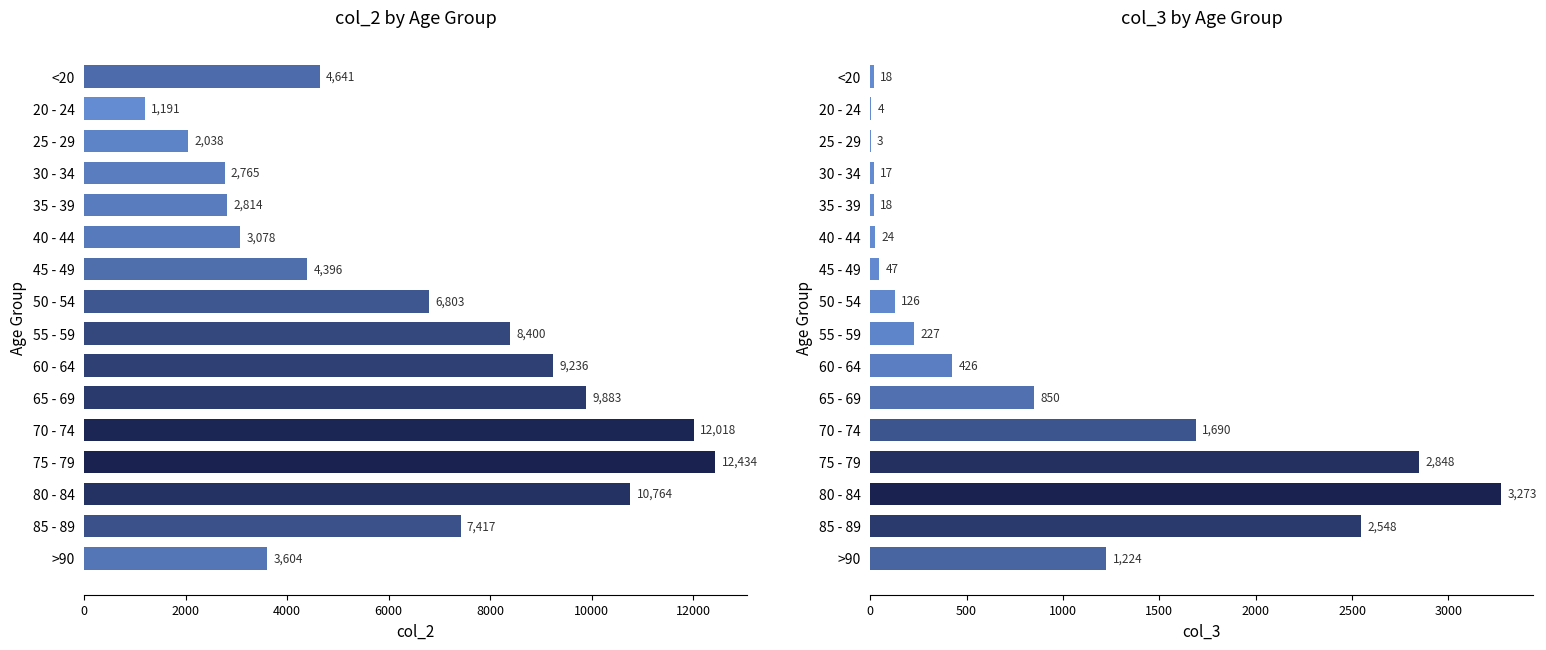

Count the number of data series in this chart.

2